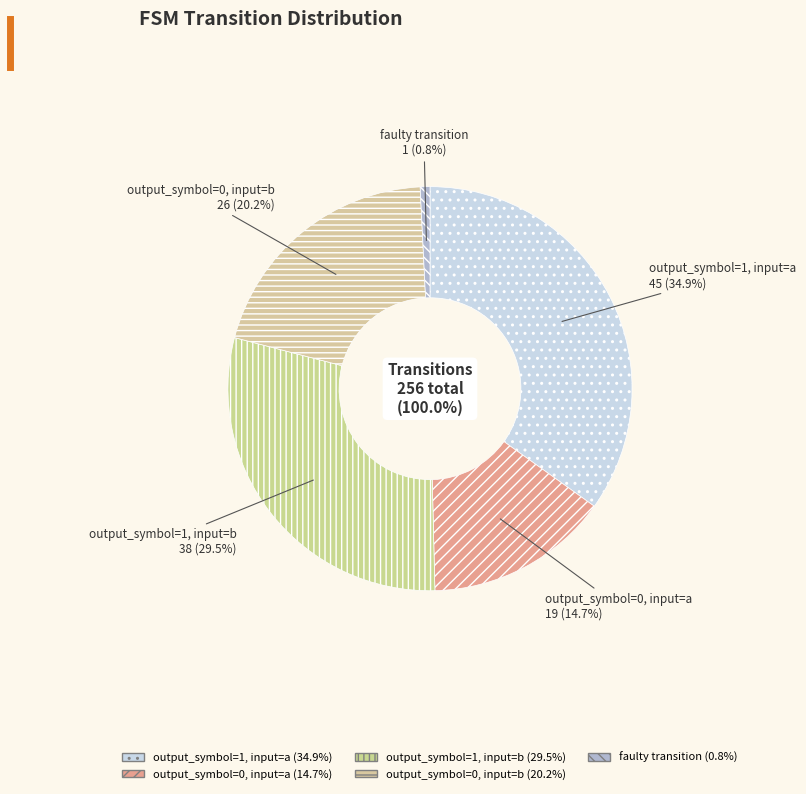

What is the change in value from output_symbol=1, input=b to output_symbol=0, input=b?

-12